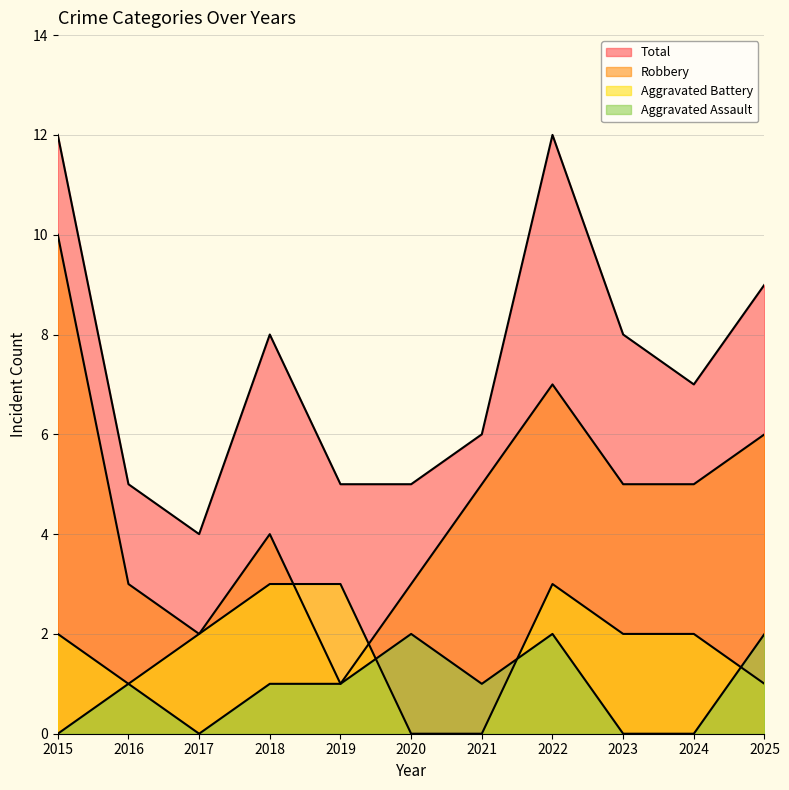

Reading left to right, what are all the values shown in this chart?

Aggravated Assault: 0	1	0	1	1	2	1	2	0	0	2
Aggravated Battery: 2	1	2	3	3	0	0	3	2	2	1
Robbery: 10	3	2	4	1	3	5	7	5	5	6
Total: 12	5	4	8	5	5	6	12	8	7	9